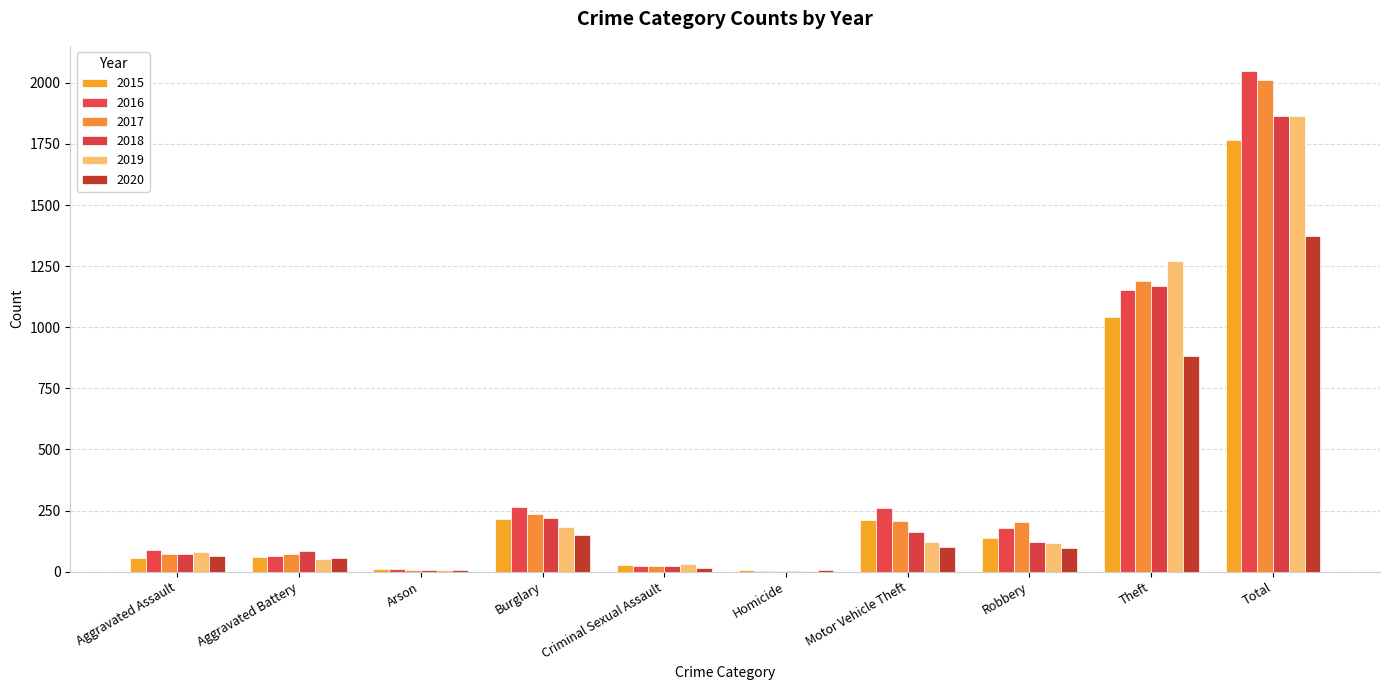

Rank the series by their maximum value, from lowest to highest.

2020, 2015, 2018, 2019, 2017, 2016